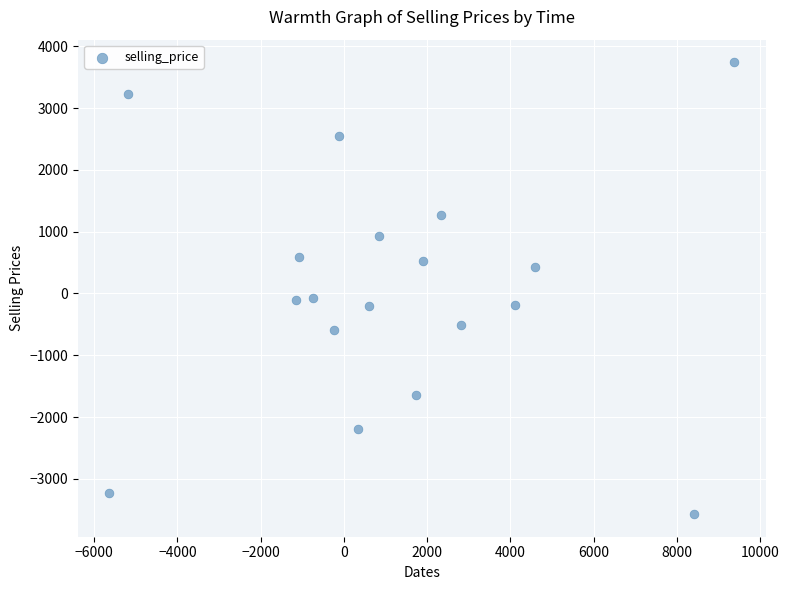

What is the range of Y values (max minus min)?

7311.5